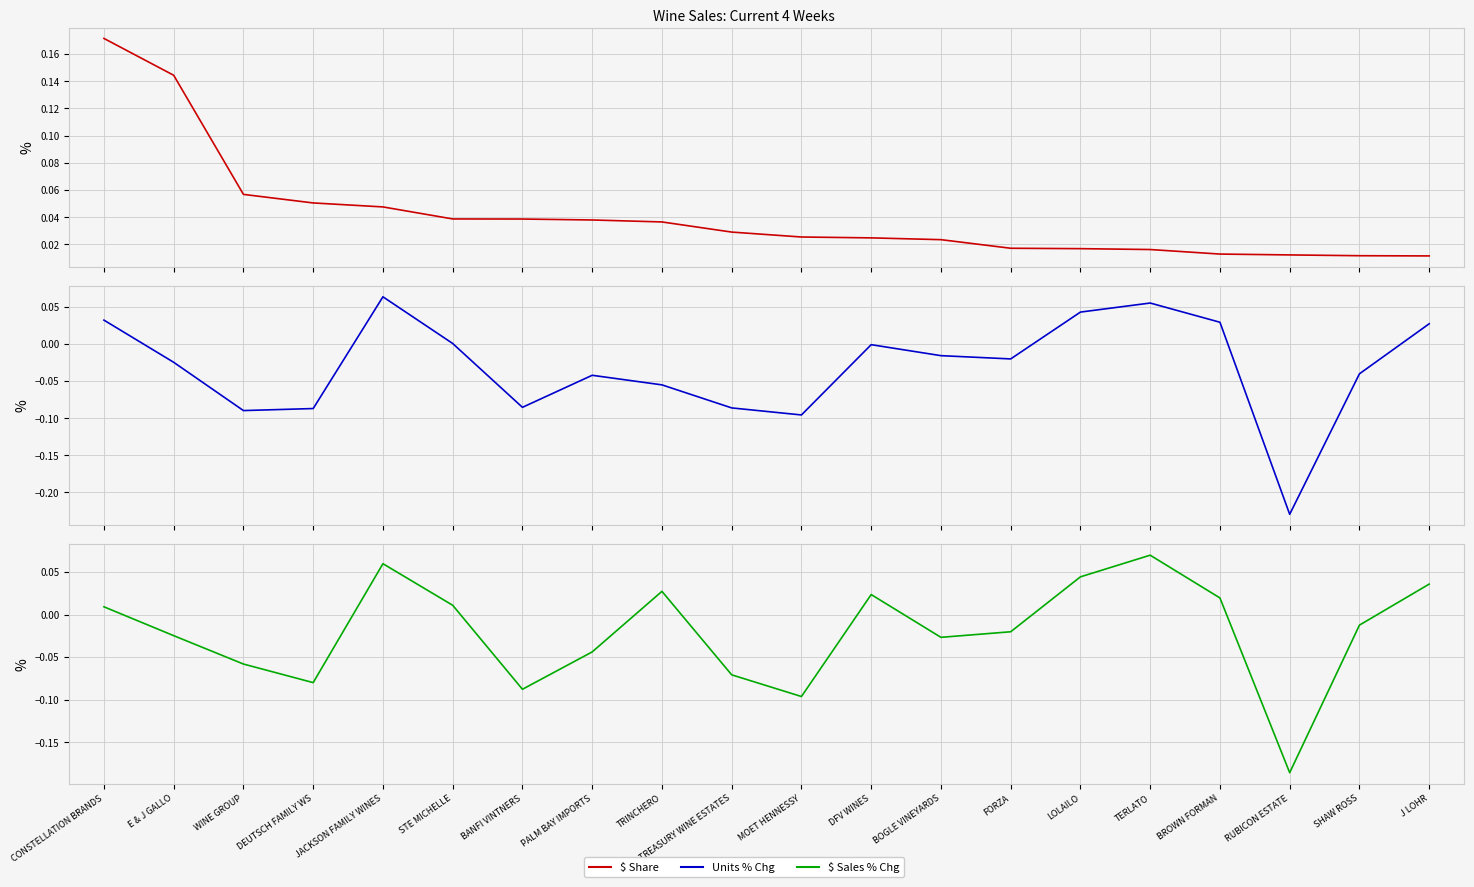

Rank the series by their maximum value, from lowest to highest.

Units % Chg, $ Sales % Chg, $ Share